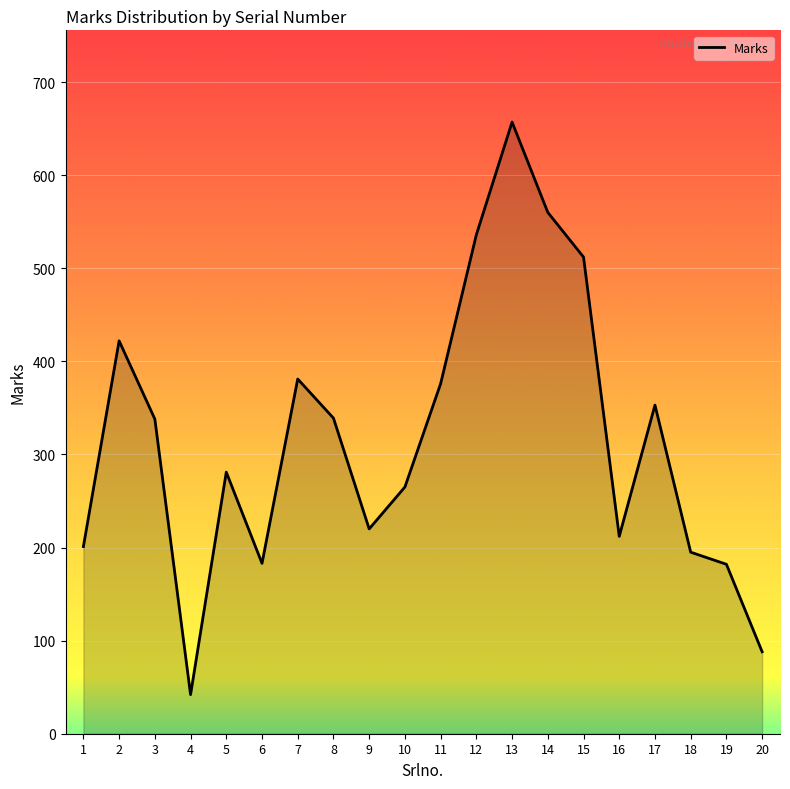

What is the difference between the values at 15 and 20?

424